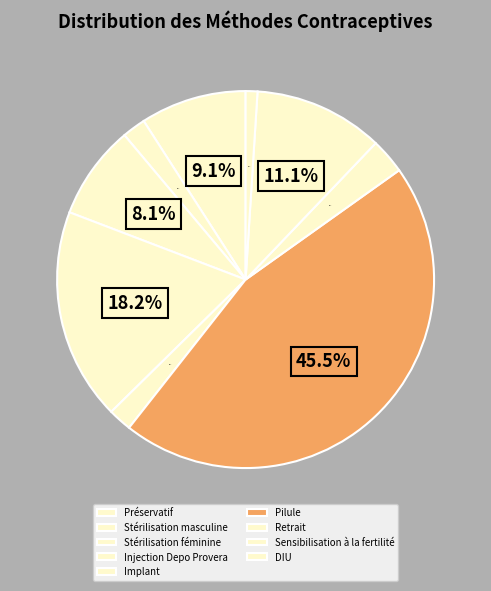

How many segments does this pie chart have?

9